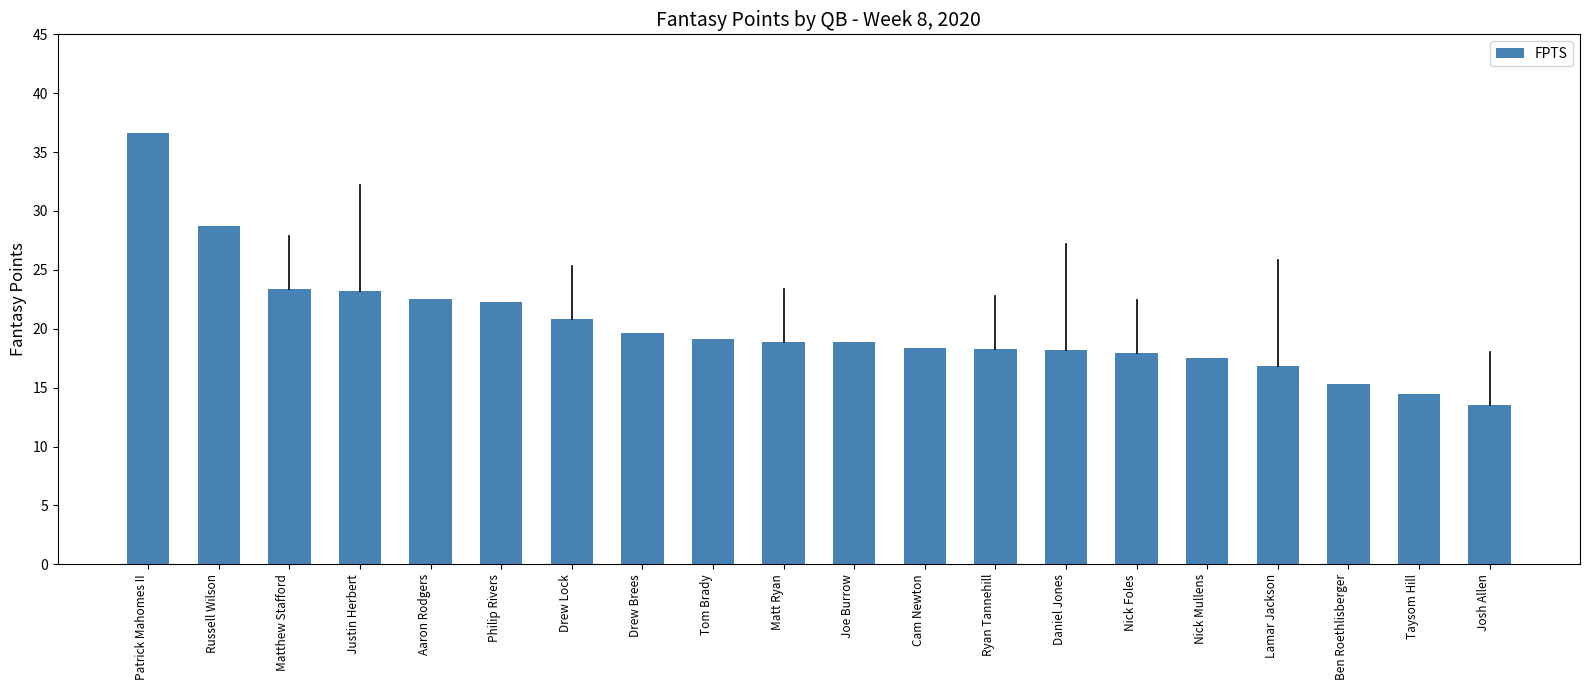

What is the label of the 13th bar from the right?

Drew Brees